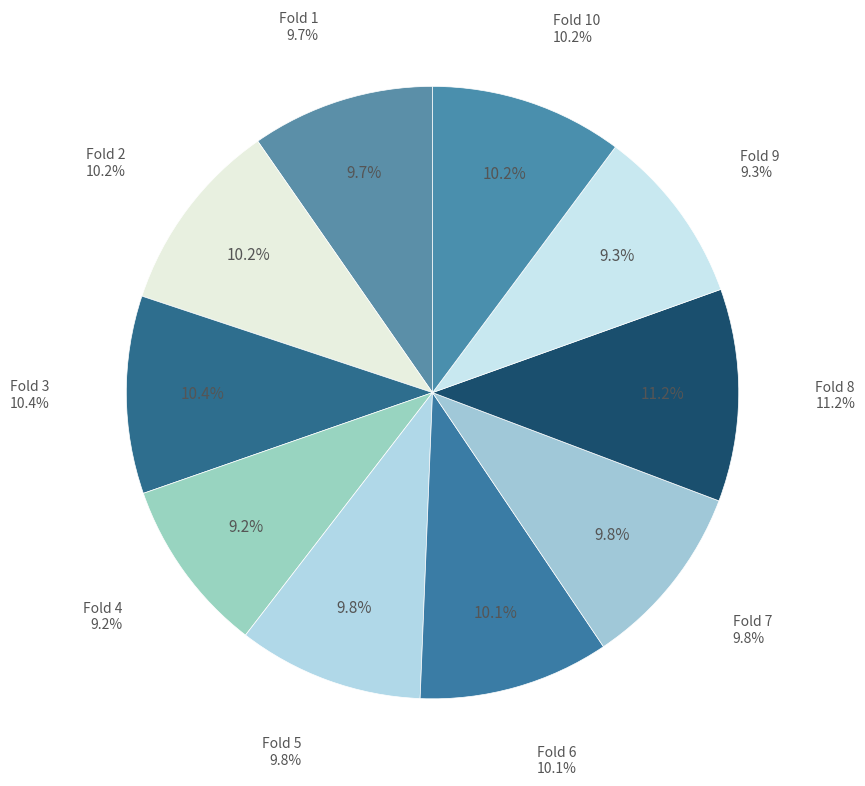

How many slices are in this pie chart?

10